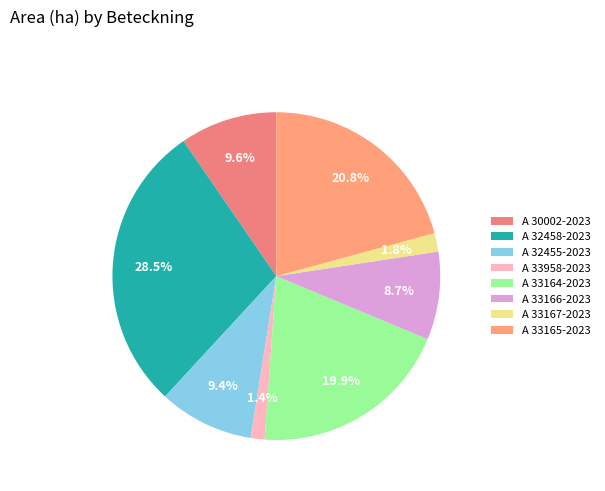

Is A 32455-2023 the majority of the pie?

No